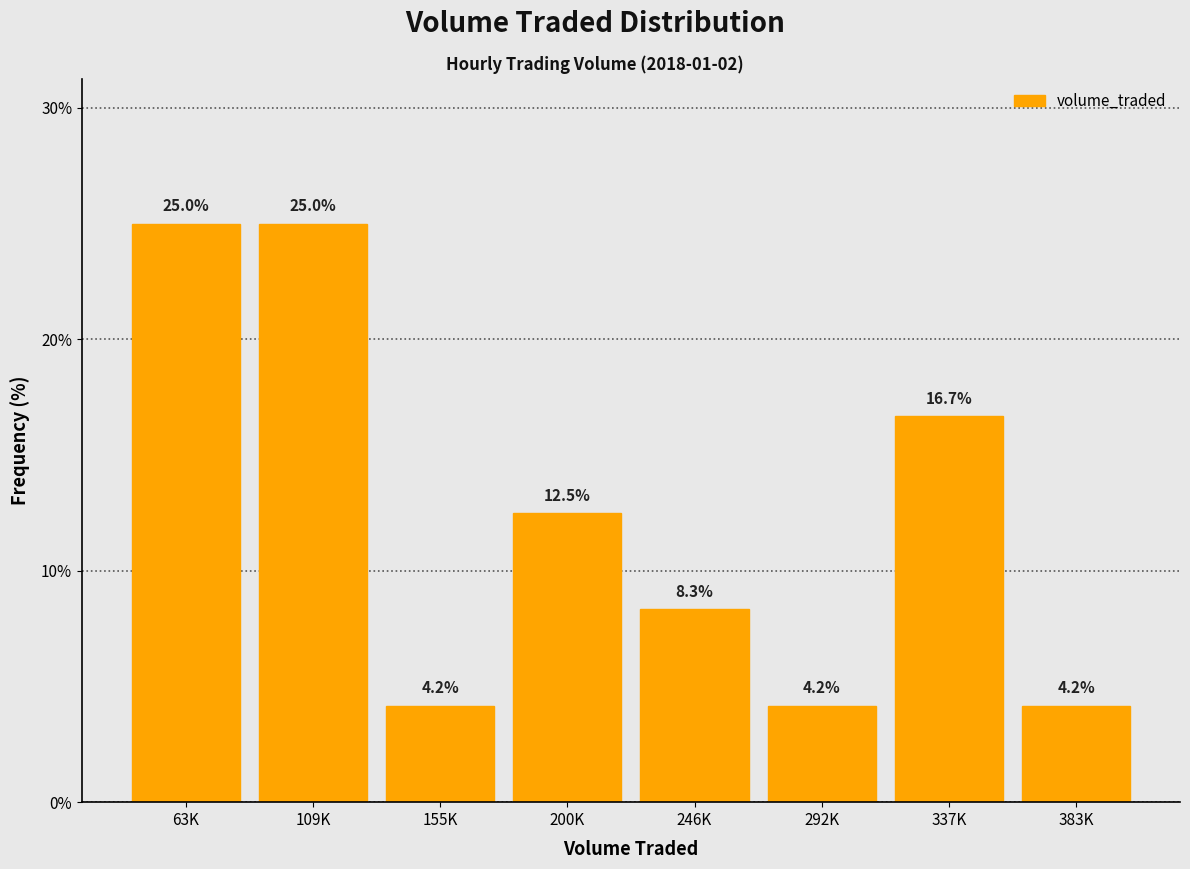

Reading left to right, extract all data points from this chart.

25.0	25.0	4.2	12.5	8.3	4.2	16.7	4.2